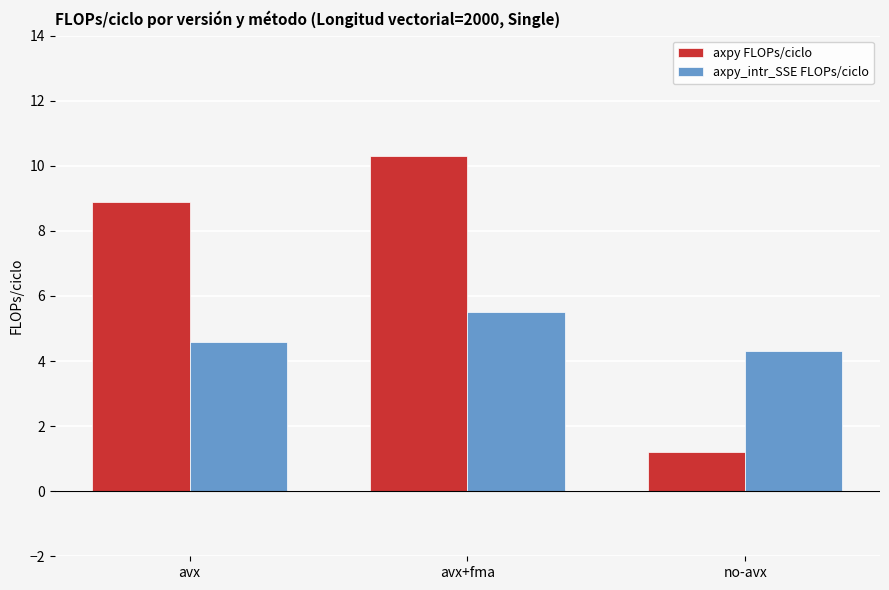

At avx+fma, list the series in order from smallest to largest.

axpy_intr_SSE FLOPs/ciclo, axpy FLOPs/ciclo